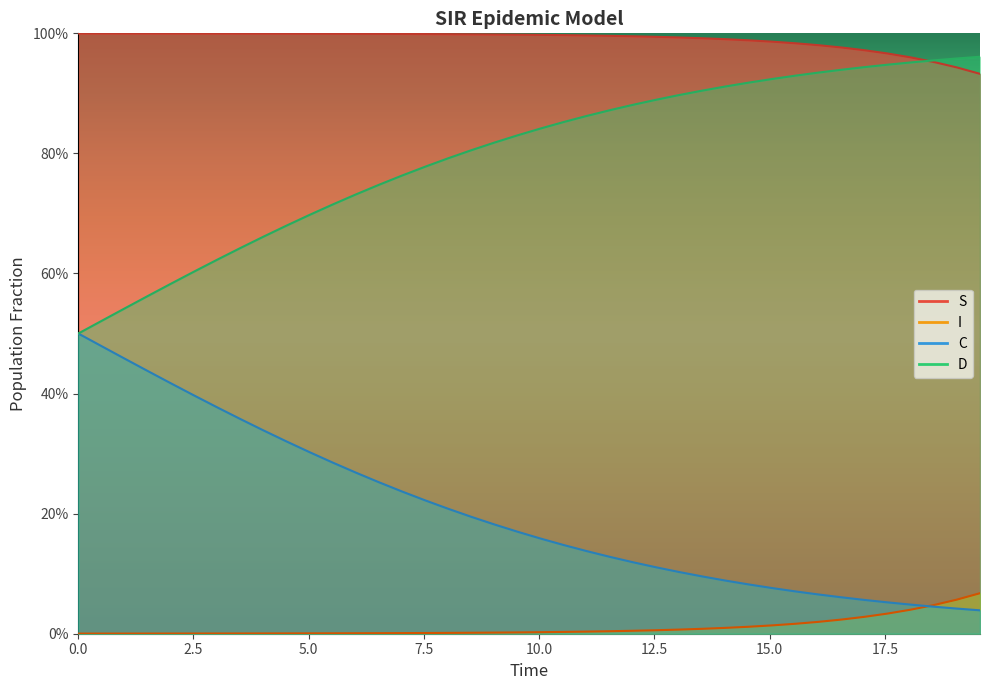

What are all the series names shown in the legend?

S, I, C, D